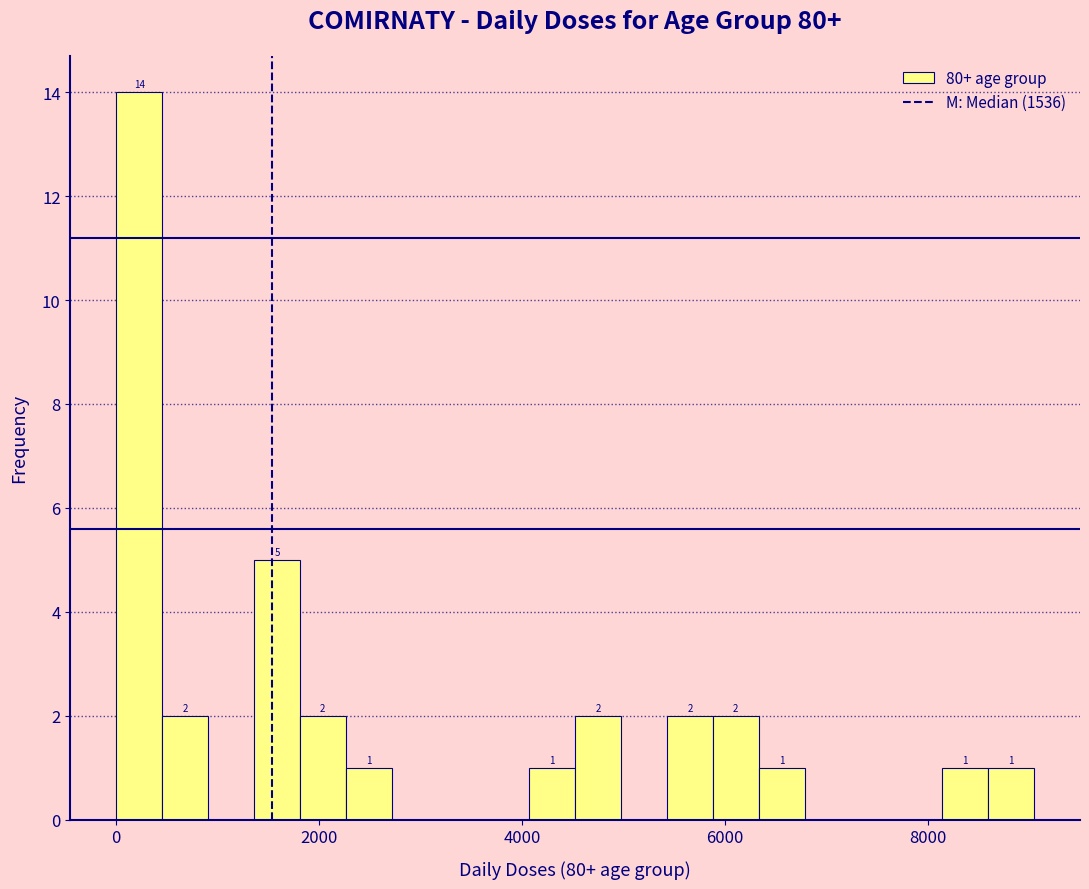

Around what value on the x-axis is the tallest bar? Give the approximate position of its centre, as read against the axis.

200